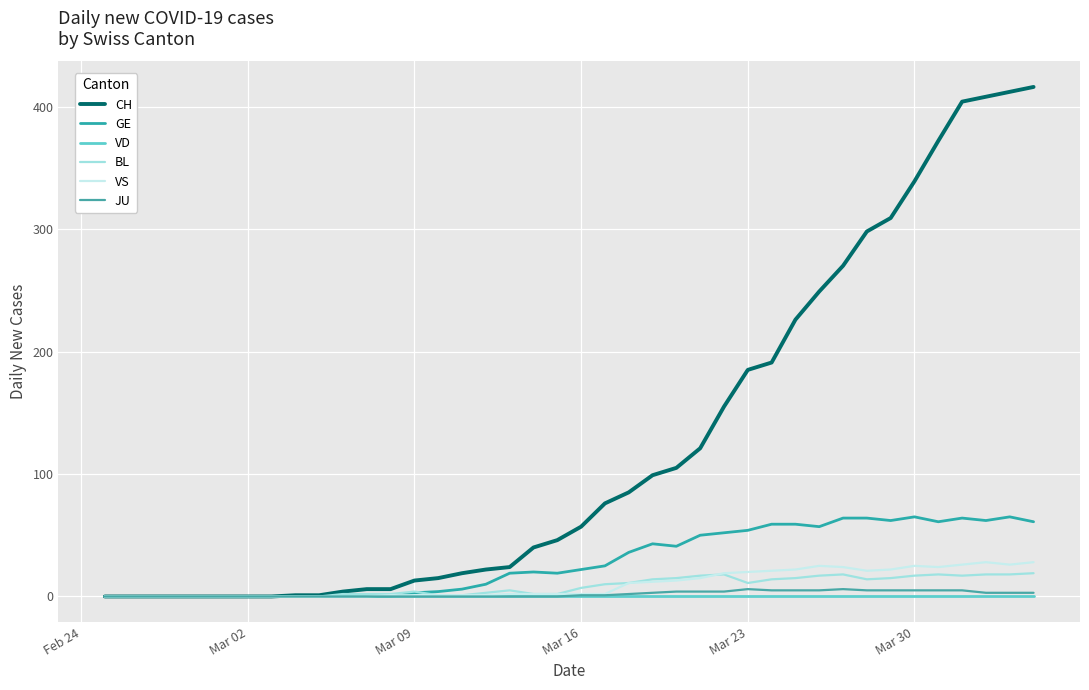

True or false: VD and GE intersect in this chart.

False